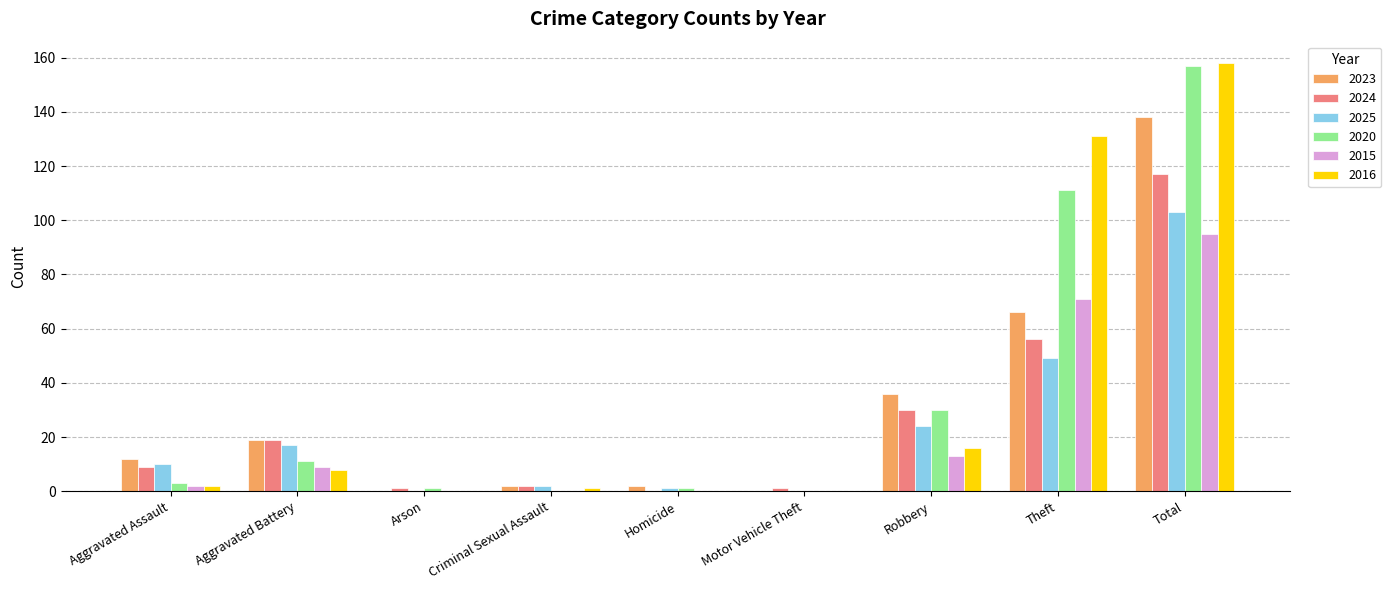

Which category has the highest value in the 2016 series?

Total